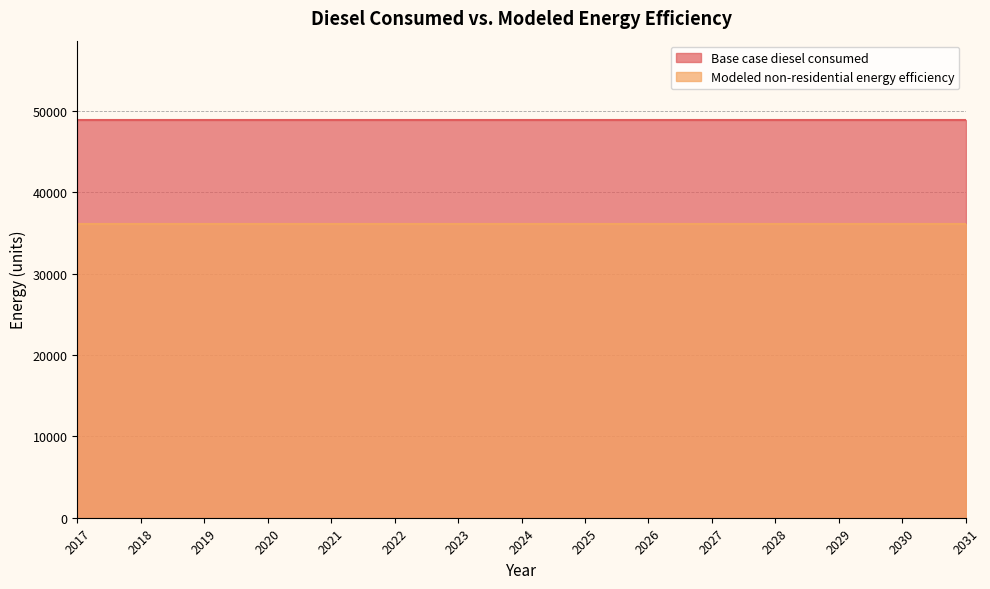

What are all the series names shown in the legend?

Base case diesel consumed, Modeled non-residential energy efficiency